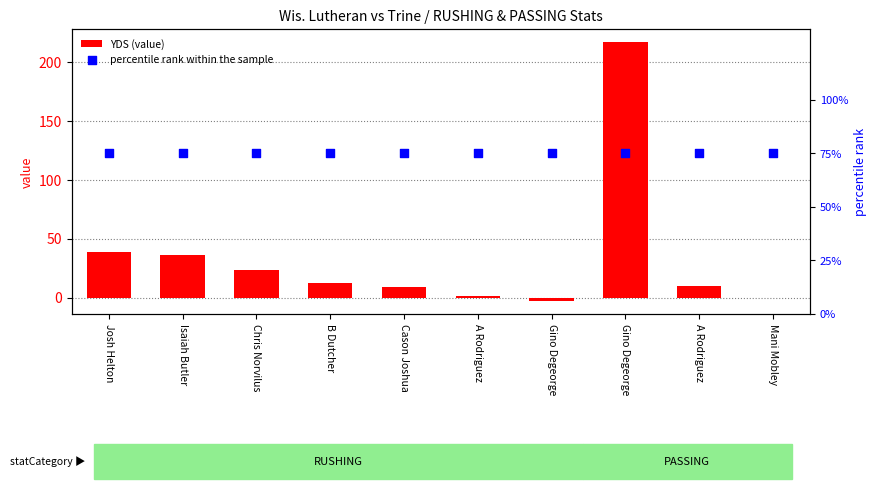

What is the total value across all series at Josh Helton?

114